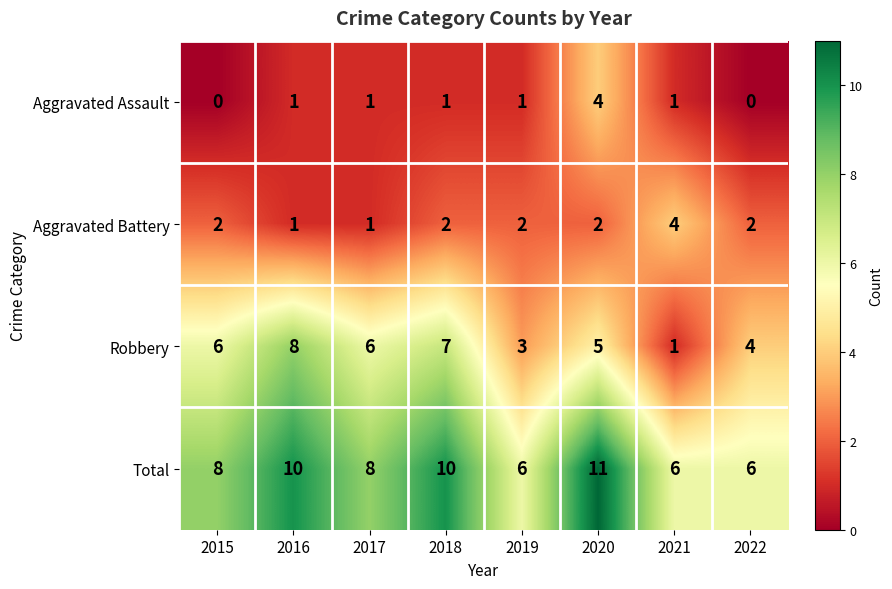

Is it true that Aggravated Assault equals 3 at 2020?

False